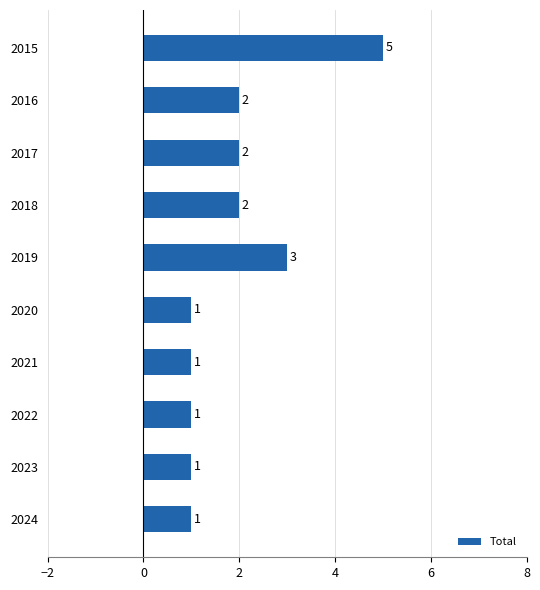

How many data points are less than 2?

5